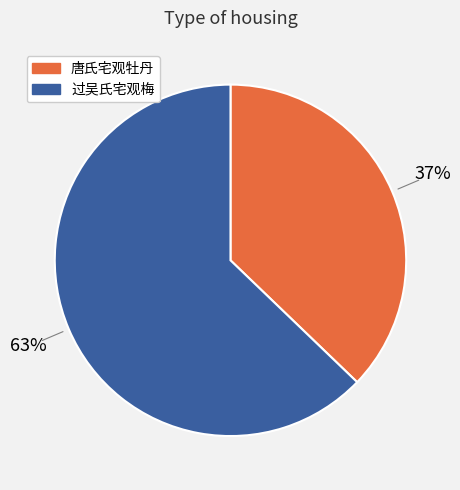

Is there a majority slice in this chart?

Yes